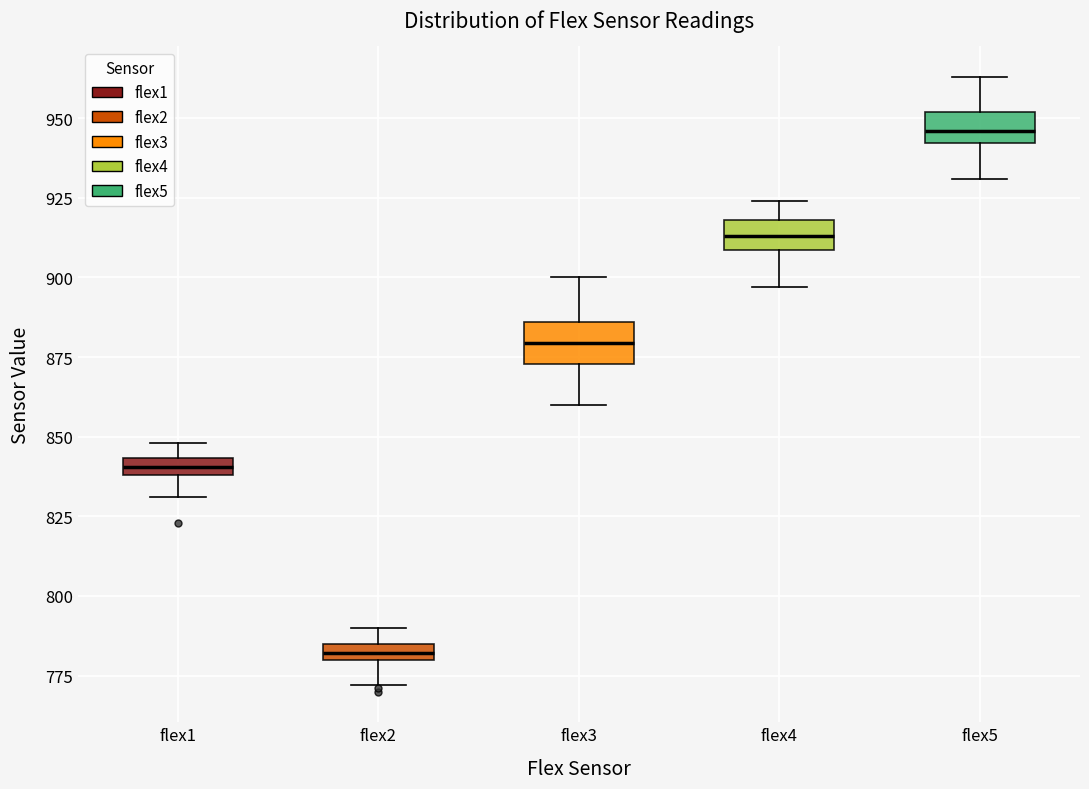

Which box's median line is the highest?

flex5